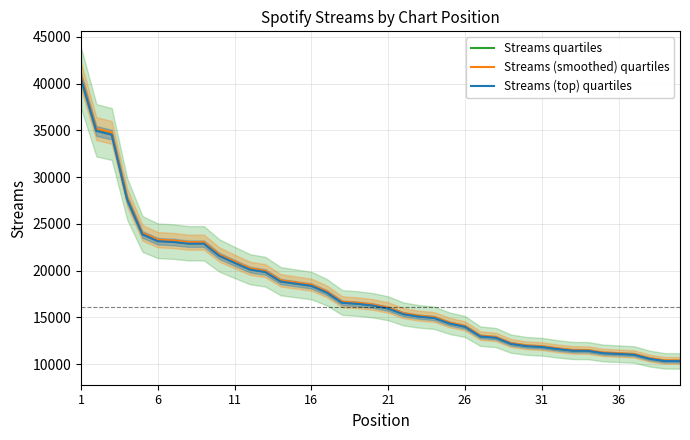

True or false: Streams quartiles and Streams (top) quartiles intersect in this chart.

False